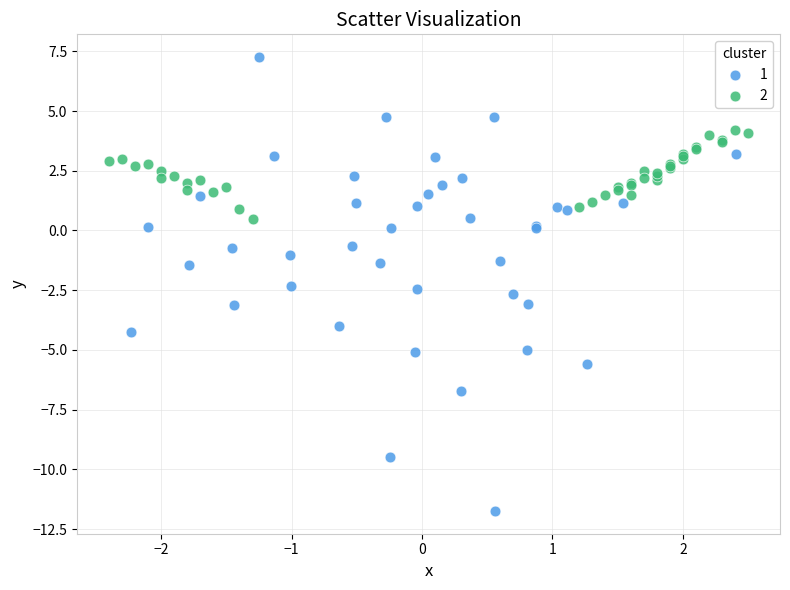

Which series reaches the maximum Y coordinate?

1